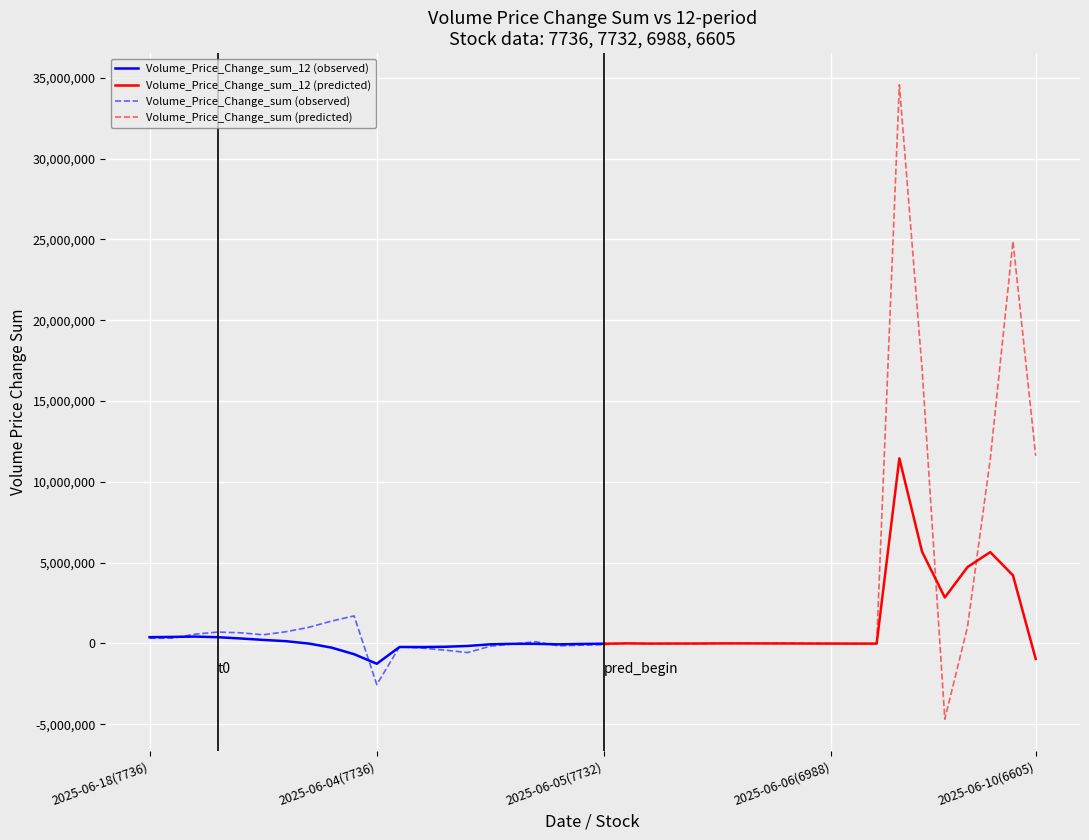

Reading left to right, extract all data points from this chart.

Volume_Price_Change_sum_12: 2025-06-18(7736)=390083.3	2025-06-17(7736)=407202.5	2025-06-16(7736)=426643.6	2025-06-13(7736)=389635.0	2025-06-12(7736)=310056.3	2025-06-11(7736)=221873.1	2025-06-10(7736)=142871.5	2025-06-09(7736)=-2994.4	2025-06-06(7736)=-253194.9	2025-06-05(7736)=-662190.5	2025-06-04(7736)=-1254554.2	2025-06-18(7732)=-217907.7	2025-06-17(7732)=-220576.5	2025-06-16(7732)=-204201.6	2025-06-13(7732)=-152484.9	2025-06-12(7732)=-50417.9	2025-06-11(7732)=-21841.8	2025-06-10(7732)=-20783.3	2025-06-09(7732)=-53026.4	2025-06-06(7732)=-29947.8	2025-06-05(7732)=-11336.1	2025-06-04(7732)=5214.8	2025-06-18(6988)=-5443.6	2025-06-17(6988)=-2582.3	2025-06-16(6988)=-726.7	2025-06-13(6988)=4776.9	2025-06-12(6988)=5030.8	2025-06-11(6988)=3010.6	2025-06-10(6988)=673.0	2025-06-09(6988)=-3366.5	2025-06-06(6988)=-5344.1	2025-06-05(6988)=-7816.2	2025-06-04(6988)=-7550.8	2025-06-18(6605)=11453006.8	2025-06-17(6605)=5674949.1	2025-06-16(6605)=2847423.0	2025-06-13(6605)=4729845.0	2025-06-12(6605)=5652882.6	2025-06-11(6605)=4214870.2	2025-06-10(6605)=-954611.3
Volume_Price_Change_sum: 2025-06-18(7736)=321606.6	2025-06-17(7736)=329437.8	2025-06-16(7736)=574678.1	2025-06-13(7736)=707949.9	2025-06-12(7736)=662789.2	2025-06-11(7736)=537879.5	2025-06-10(7736)=726335.1	2025-06-09(7736)=997807.5	2025-06-06(7736)=1382787.2	2025-06-05(7736)=1707264.3	2025-06-04(7736)=-2543731.0	2025-06-18(7732)=-207232.7	2025-06-17(7732)=-286076.0	2025-06-16(7732)=-411068.2	2025-06-13(7732)=-560753.1	2025-06-12(7732)=-164722.1	2025-06-11(7732)=-26076.0	2025-06-10(7732)=108189.2	2025-06-09(7732)=-145340.4	2025-06-06(7732)=-104395.0	2025-06-05(7732)=-77539.4	2025-06-04(7732)=18698.7	2025-06-18(6988)=-16888.8	2025-06-17(6988)=-10004.6	2025-06-16(6988)=-22741.2	2025-06-13(6988)=3761.5	2025-06-12(6988)=13111.4	2025-06-11(6988)=12360.9	2025-06-10(6988)=16831.2	2025-06-09(6988)=4544.0	2025-06-06(6988)=4544.0	2025-06-05(6988)=-8877.5	2025-06-04(6988)=-12410.8	2025-06-18(6605)=34565237.6	2025-06-17(6605)=16985053.4	2025-06-16(6605)=-4682264.7	2025-06-13(6605)=1037694.5	2025-06-12(6605)=11404932.1	2025-06-11(6605)=24892796.4	2025-06-10(6605)=11609148.5